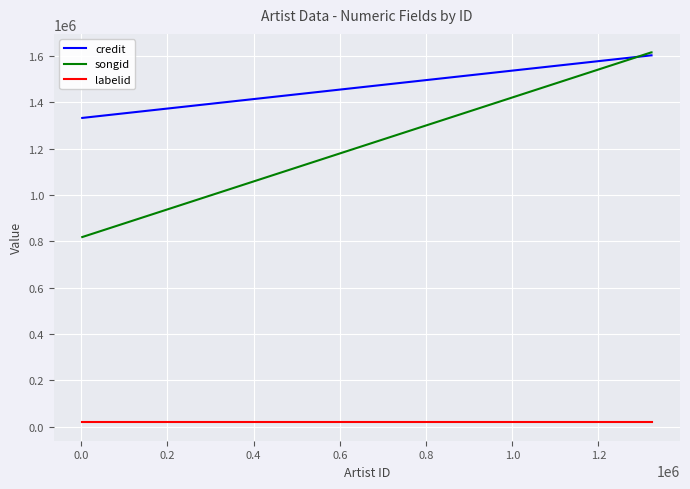

Reading left to right, what are all the values shown in this chart?

credit: 1331901	1601869	1601869
songid: 818106	1614611	1614611
labelid: 19364	19364	19364